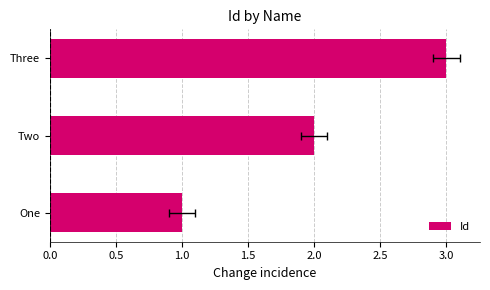

What is the value of the 3rd bar from the left?

3